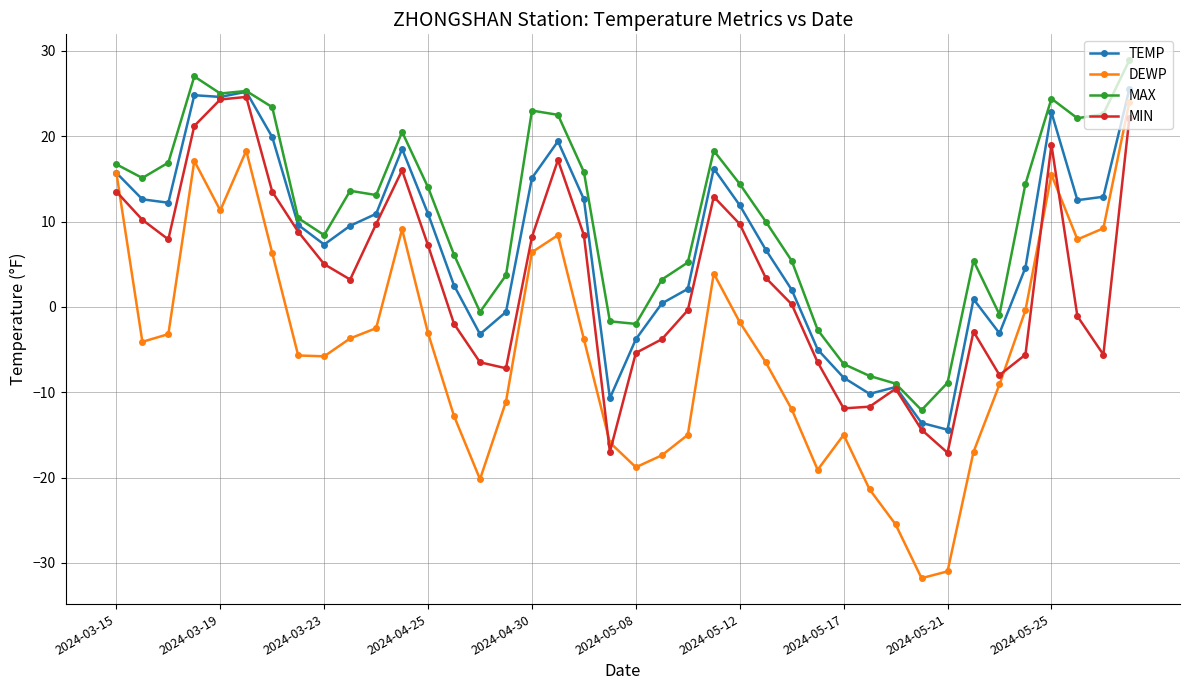

True or false: MIN has more than 1 points higher than both neighbors.

True